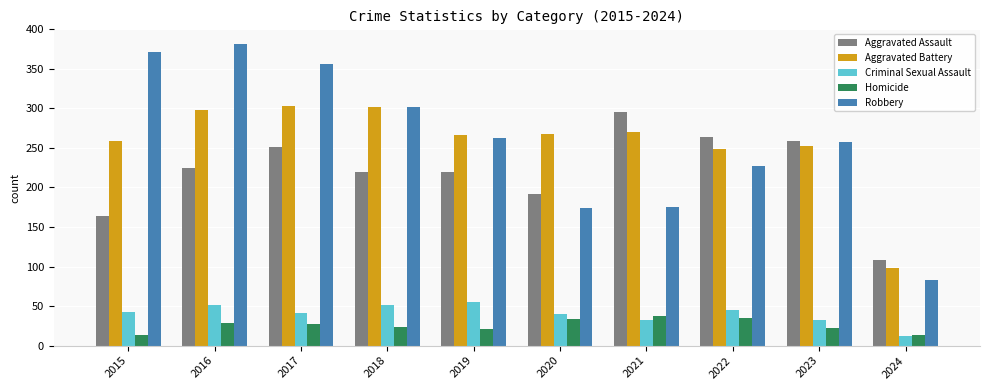

True or false: Aggravated Assault has a value of 108 at 2024.

True